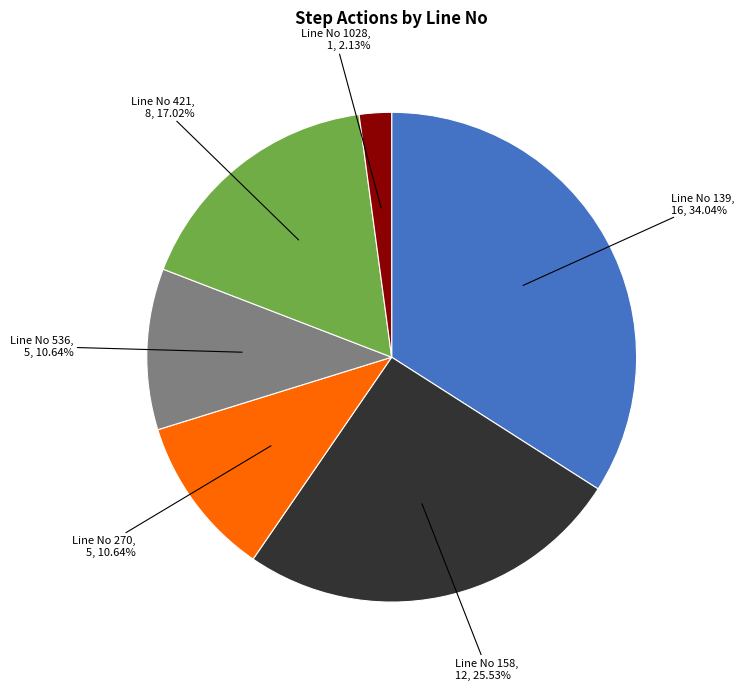

Is there any slice that represents more than half of the pie?

No